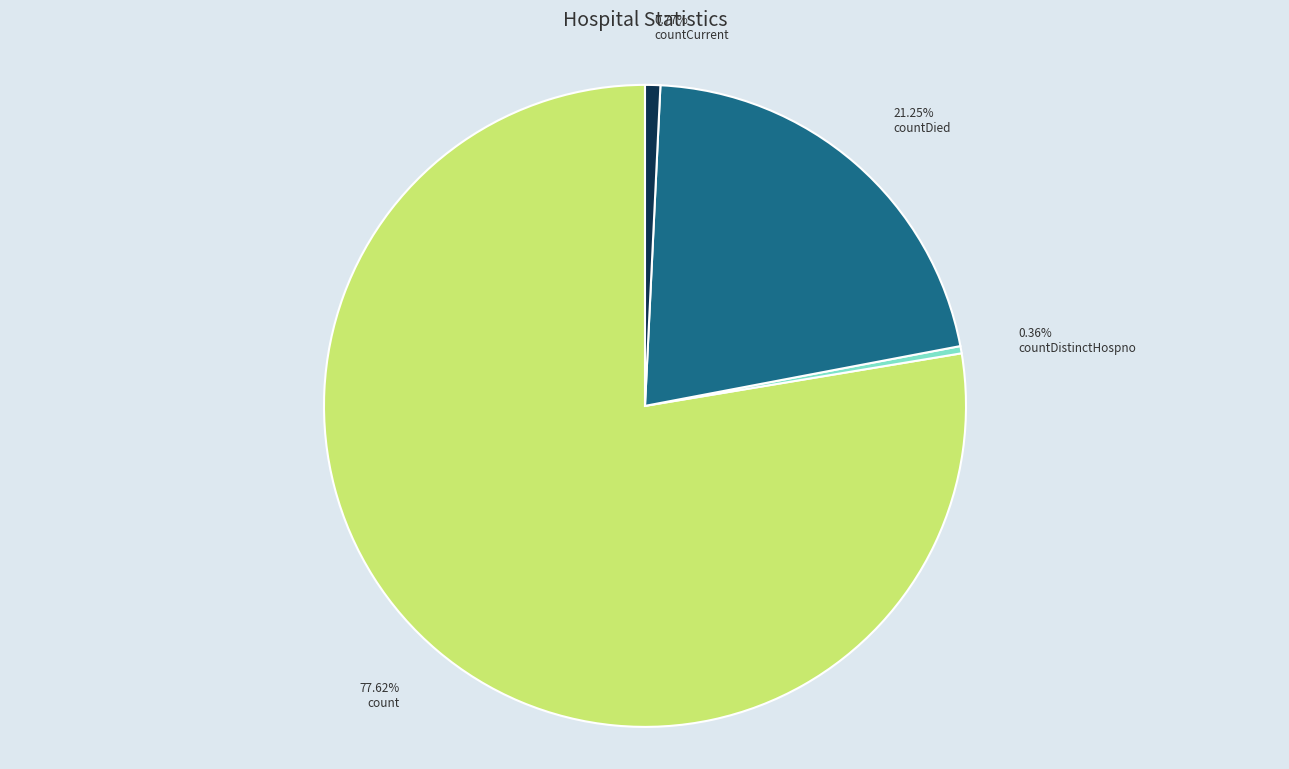

Between count and countDistinctHospno, which is larger?

count